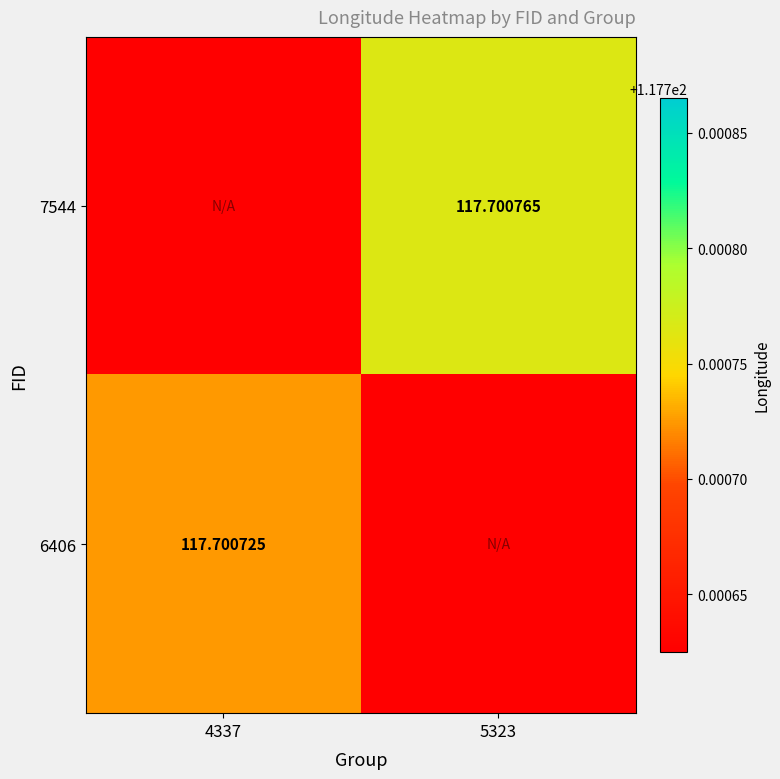

Is the value of 6406 at 4337 greater than the value of 7544 at 5323?

No